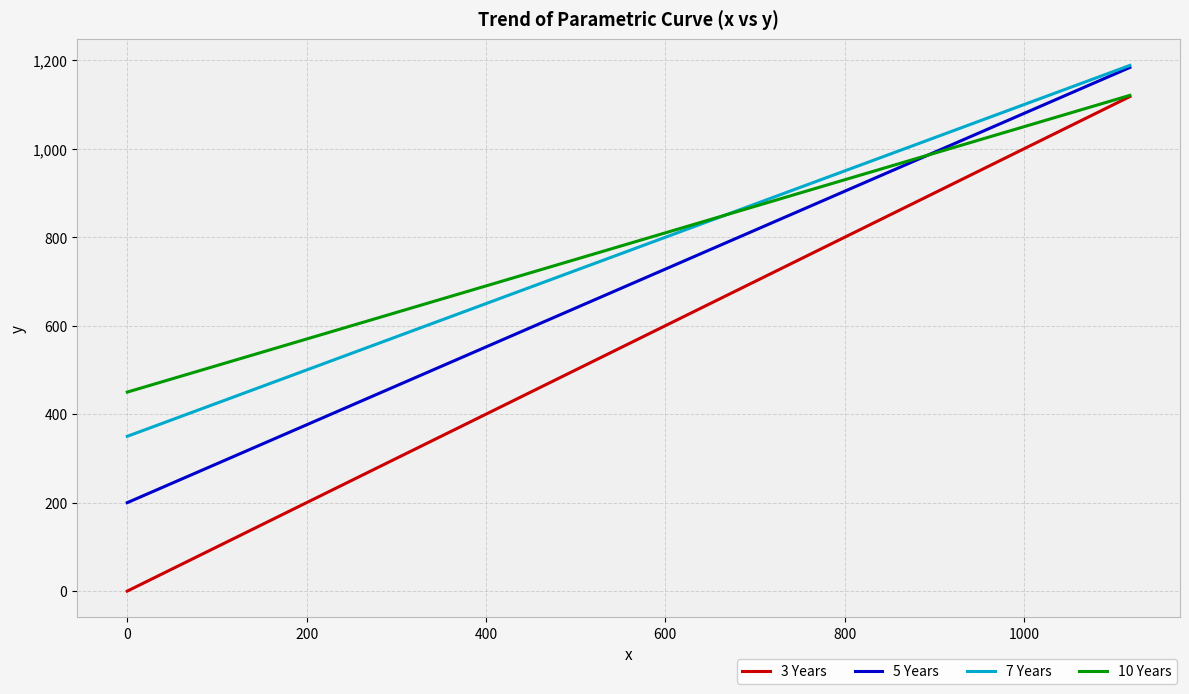

Does the chart display data point markers on the line(s)?

No